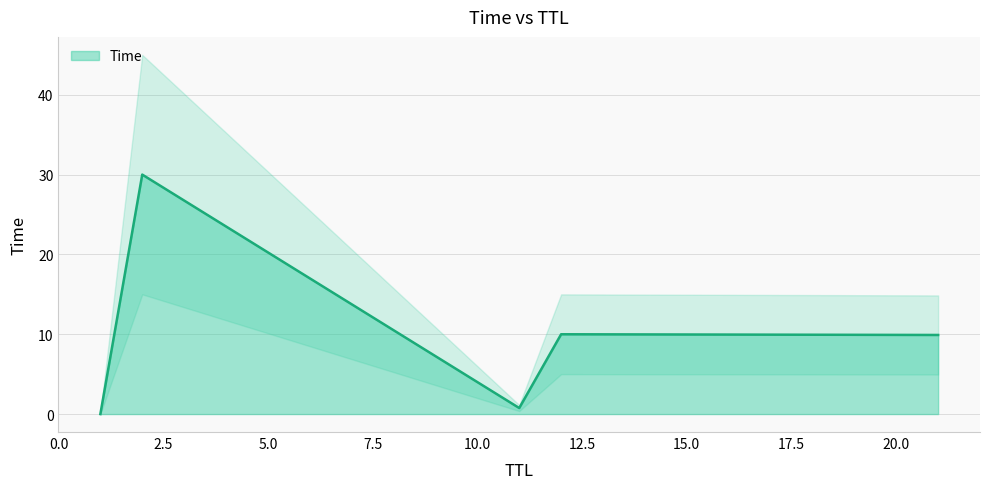

Is it true that the value at 21 is 14.5?

False